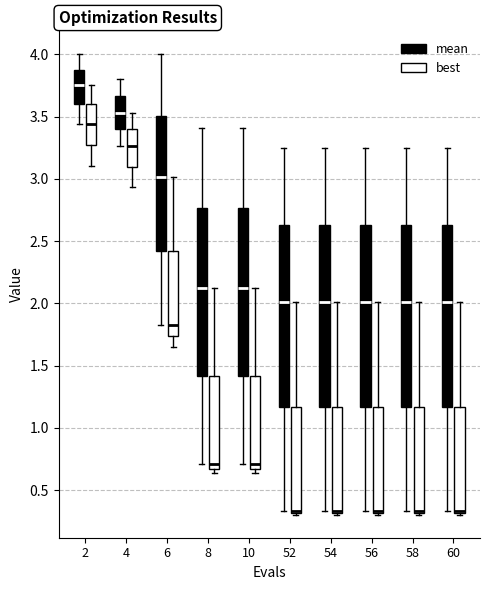

Where does the lower whisker of the box for 6 (best) end on the y-axis? The values are not printed on the chart, so give them approximately, as read against the axis.

1.65